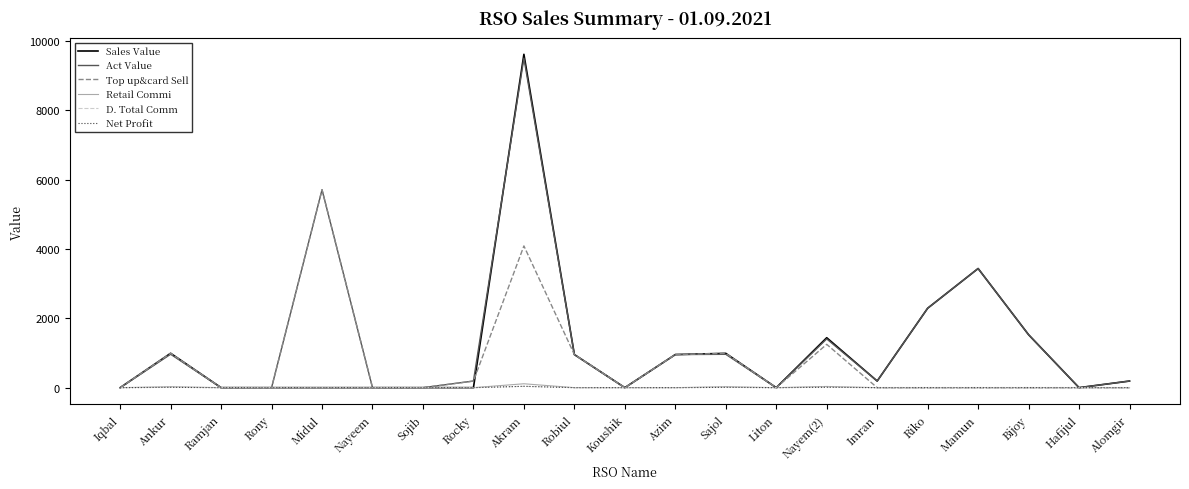

List the labels in order of Top up&card Sell value, smallest first.

Iqbal, Ramjan, Rony, Nayeem, Sojib, Koushik, Liton, Imran, Riko, Mamun, Bijoy, Hafijul, Alomgir, Rocky, Robiul, Azim, Sajol, Ankur, Nayem(2), Akram, Midul